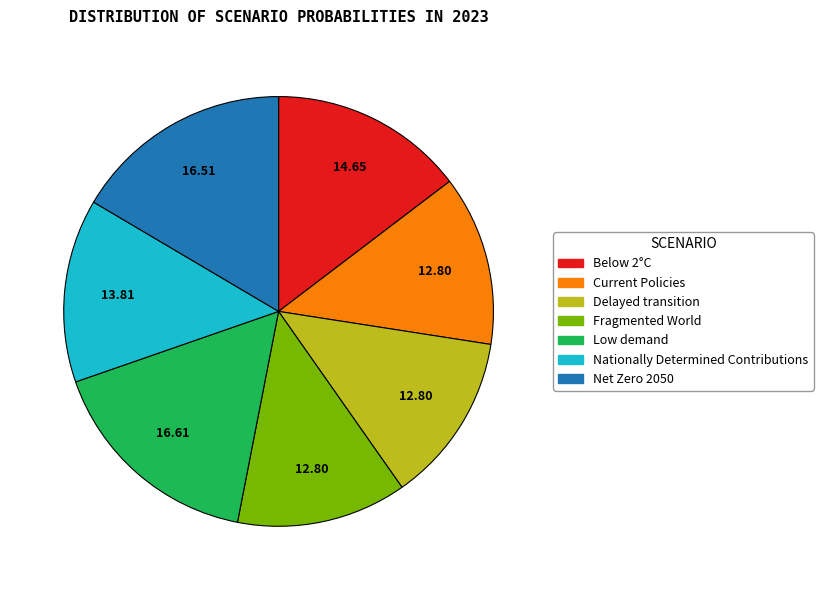

Which has a higher value, Net Zero 2050 or Delayed transition?

Net Zero 2050